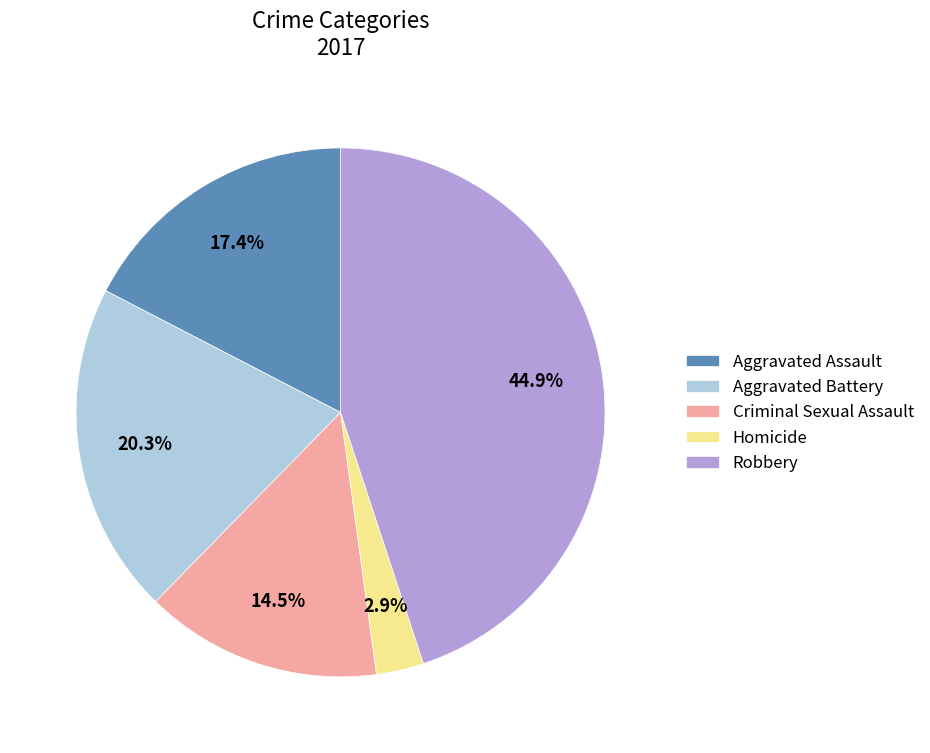

Rank the categories by value from highest to lowest.

Robbery, Aggravated Battery, Aggravated Assault, Criminal Sexual Assault, Homicide